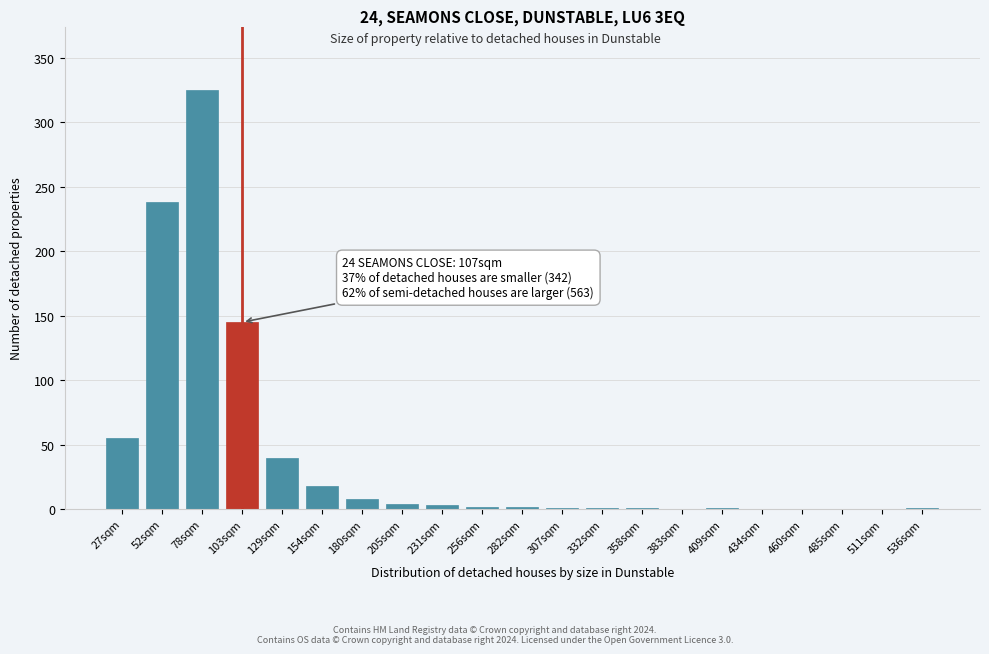

Where is the data nearest to the value 162?

103sqm